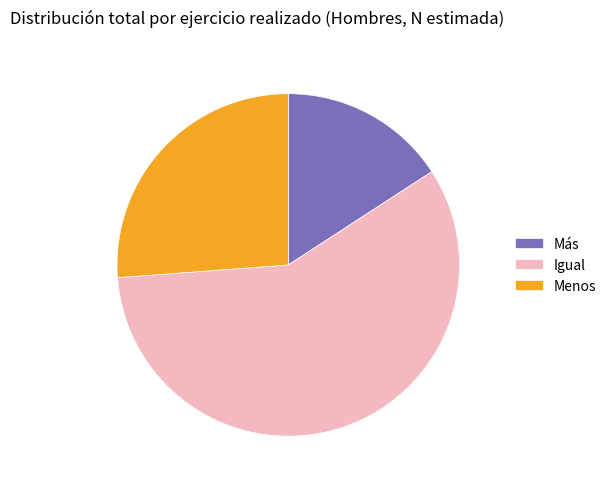

Do Igual and Más together represent more than half of the pie?

Yes